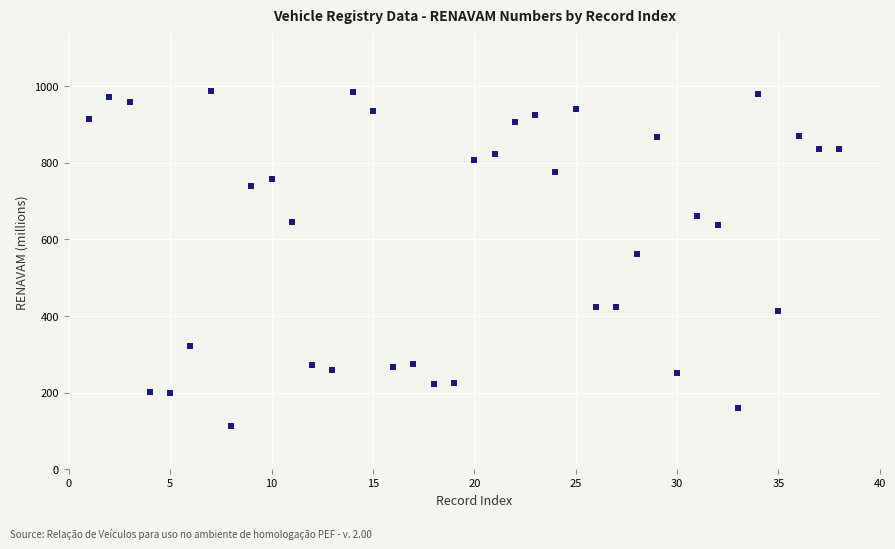

What is the range of X values (max minus min)?

37.0